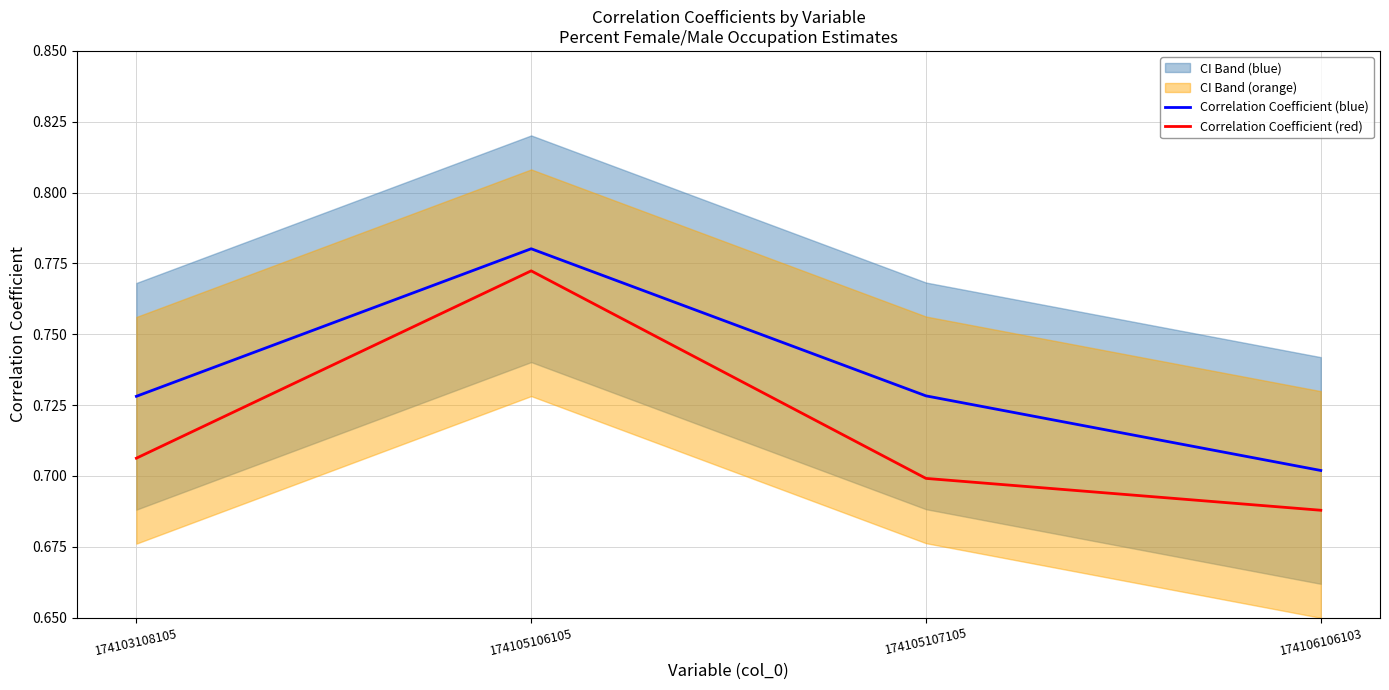

What is the smallest value displayed?

0.7